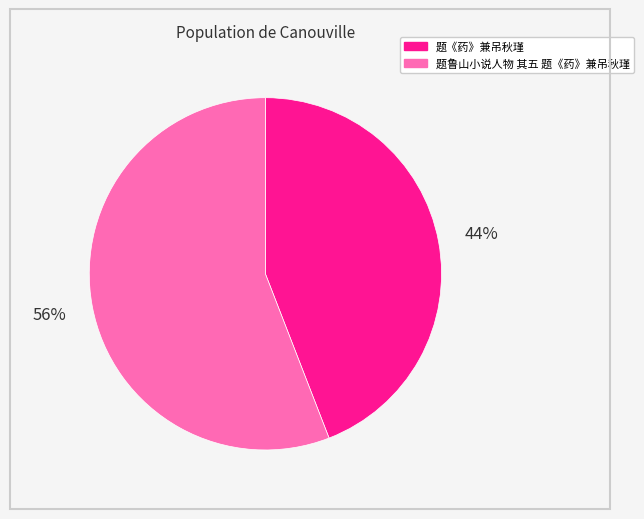

Count the number of slices in the pie.

2